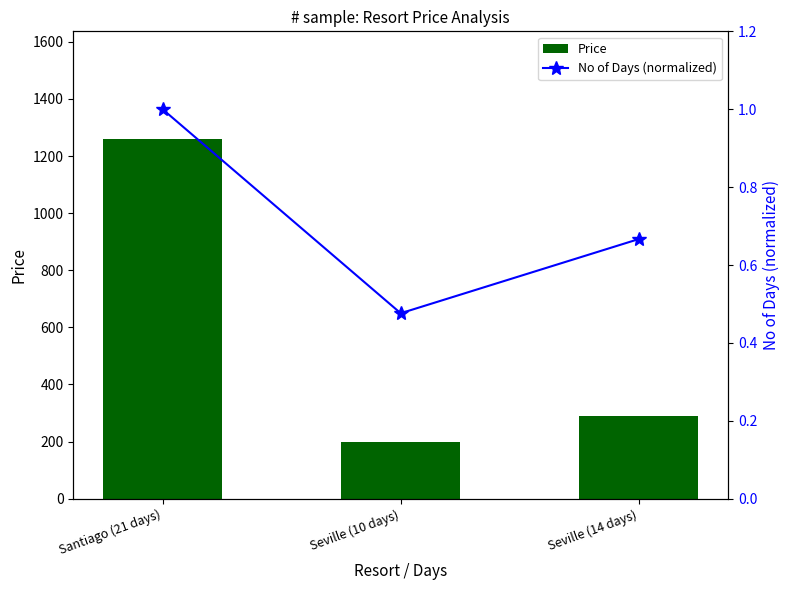

True or false: Price has a value of 1734.1 at Santiago (21 days).

False